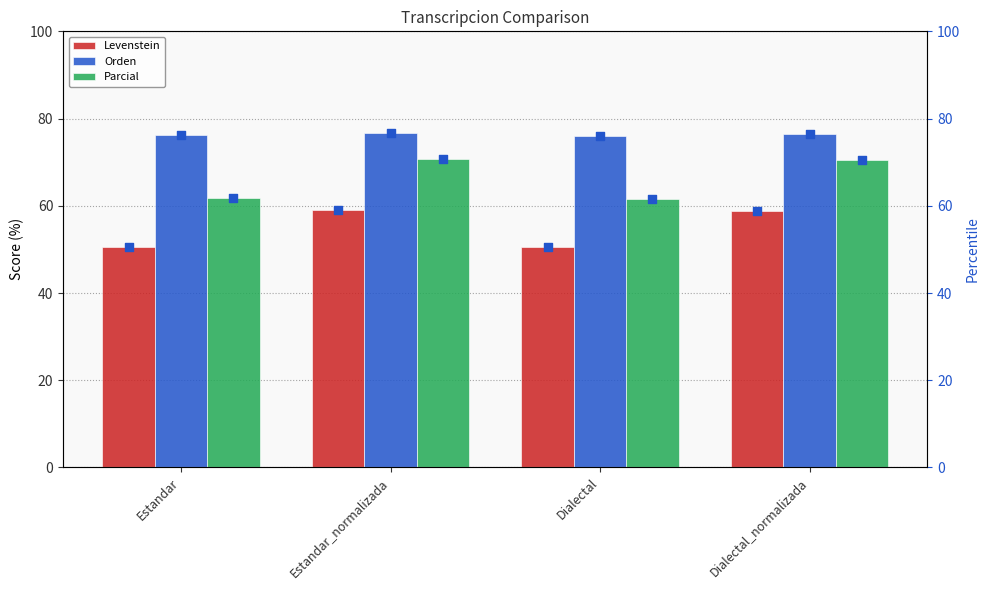

Which series has the widest spread of Y values?

Parcial